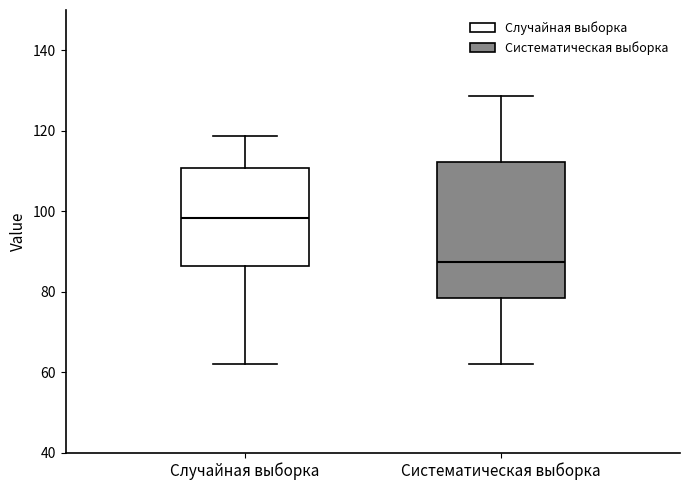

Reading left to right, read every box against the y-axis: the position of its median line, the range the box covers, and the ends of its whiskers. The values are not printed on the chart, so give them approximately, as read against the axis.

Случайная выборка: median 98, box 86 to 110, whiskers 62 to 118
Систематическая выборка: median 88, box 78 to 112, whiskers 62 to 128